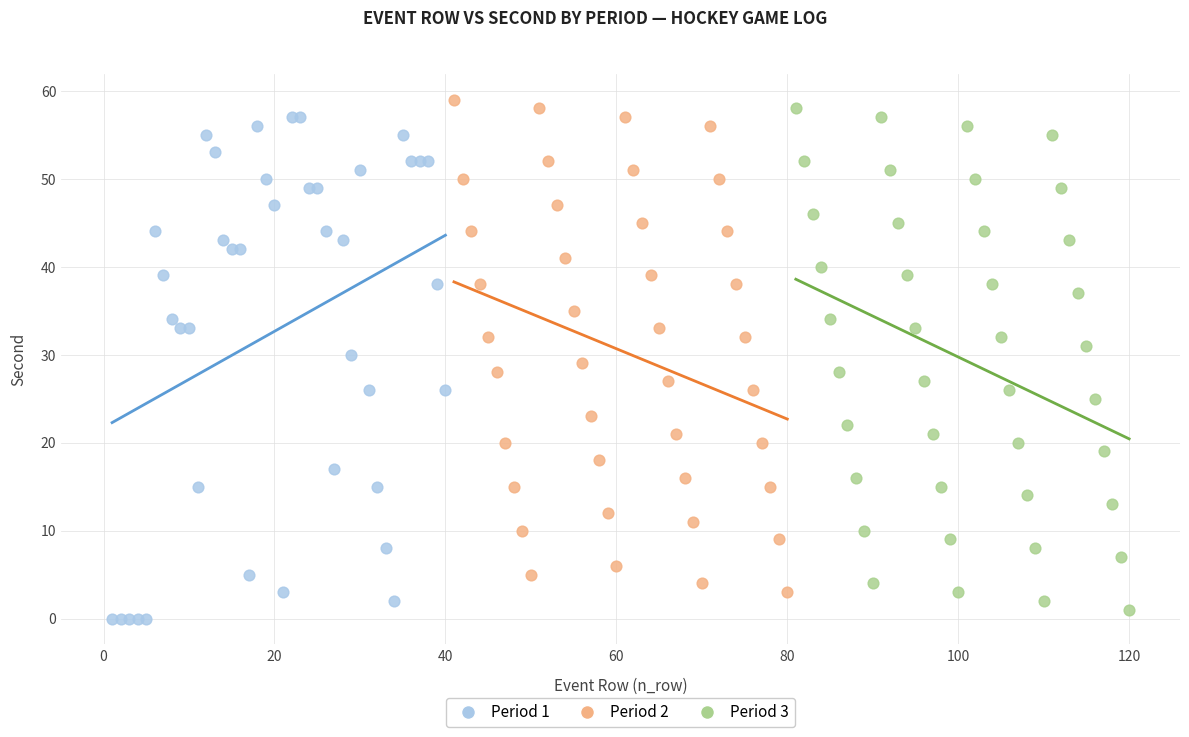

What are all the series names shown in the legend?

Period 1, Period 2, Period 3